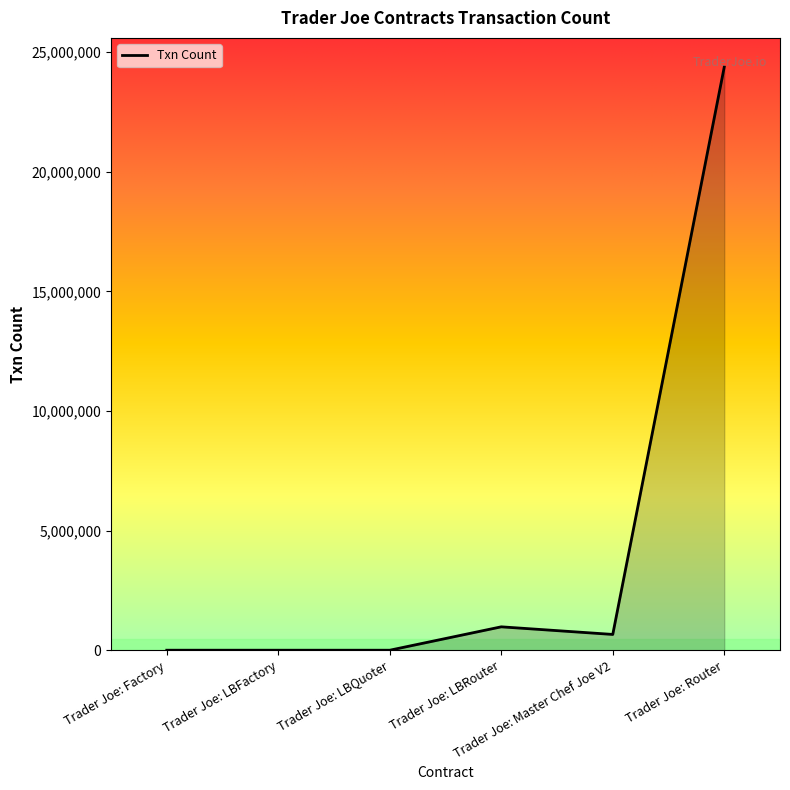

Count the number of data series in this chart.

1